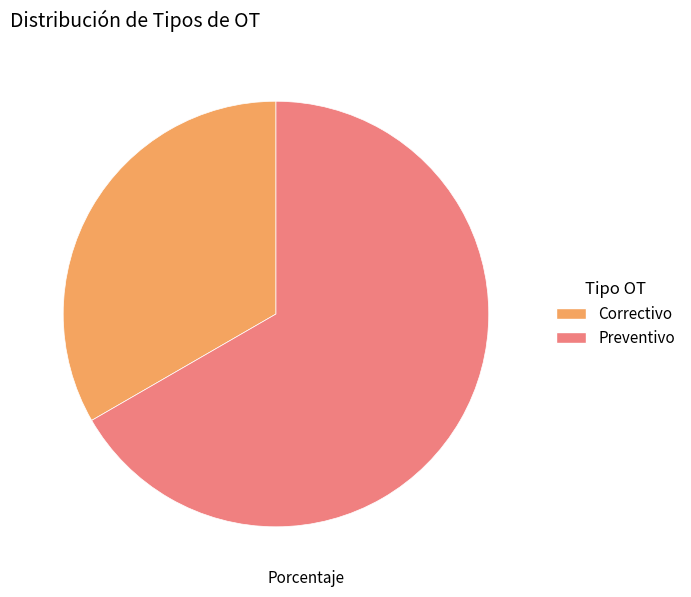

Approximately how many times larger is the value at Preventivo compared to Correctivo?

2.0